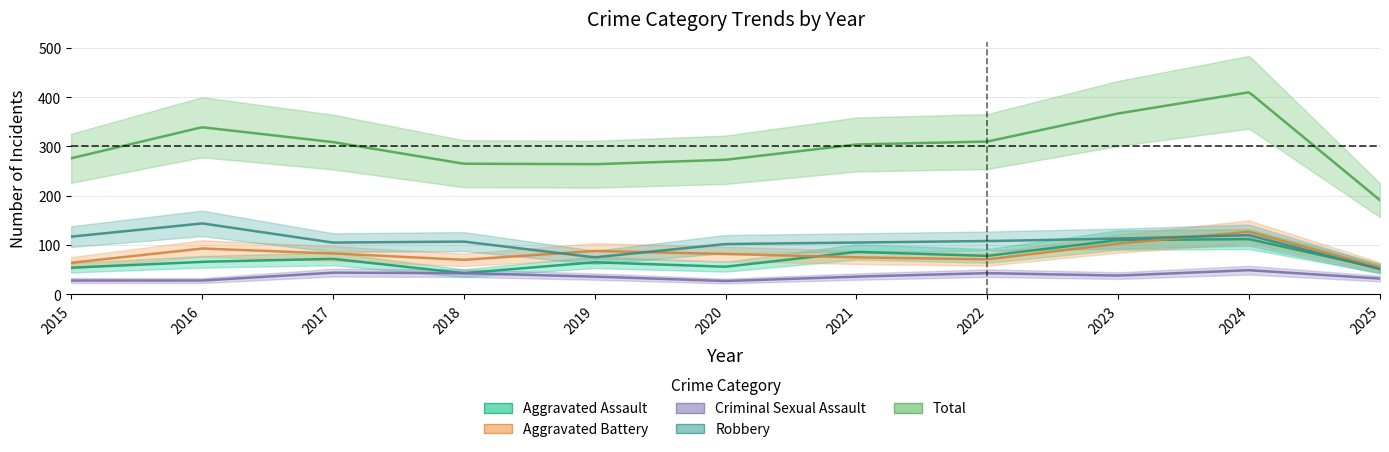

What is the maximum value for Total?

410